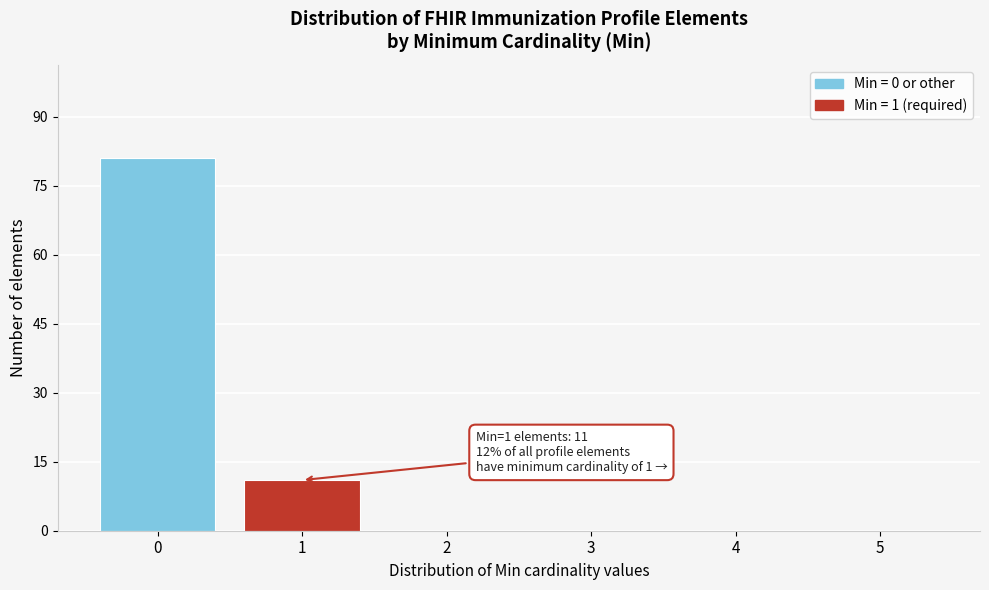

Which range on the x-axis has the tallest bar?

-0.5 to 0.5